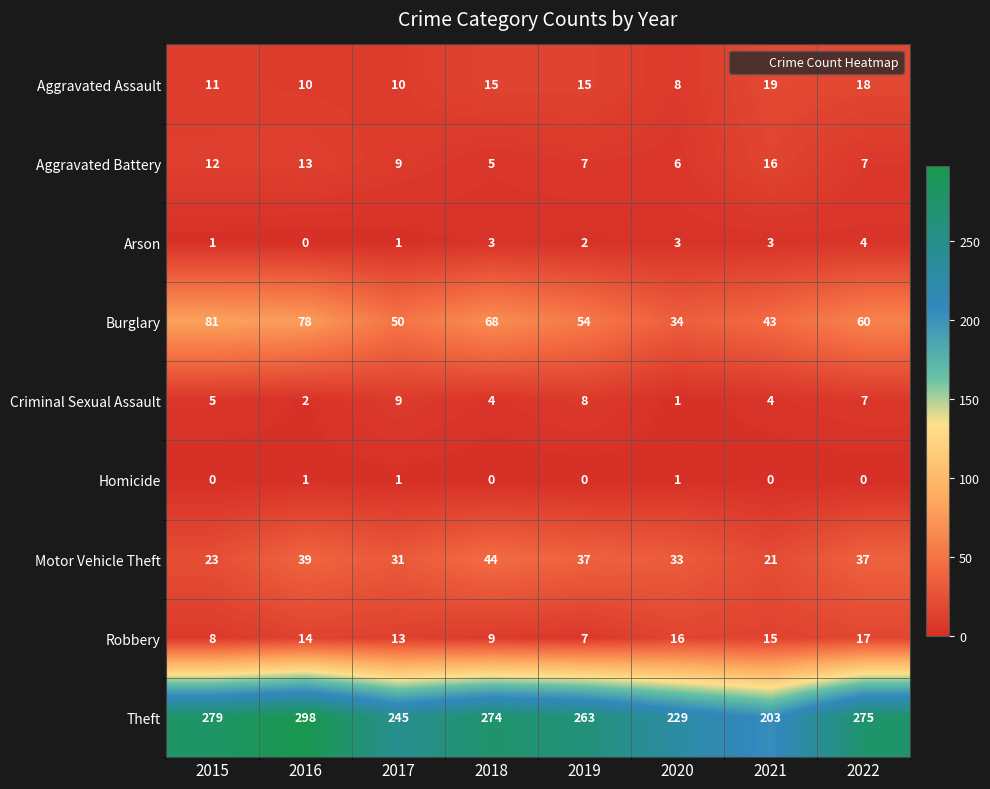

What is the difference between the Theft values at 2020 and 2017?

16